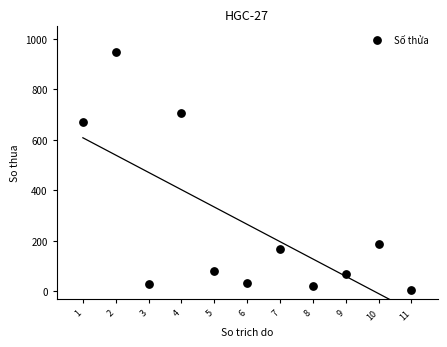

What Y value in the scatter plot is closest to 475?

672